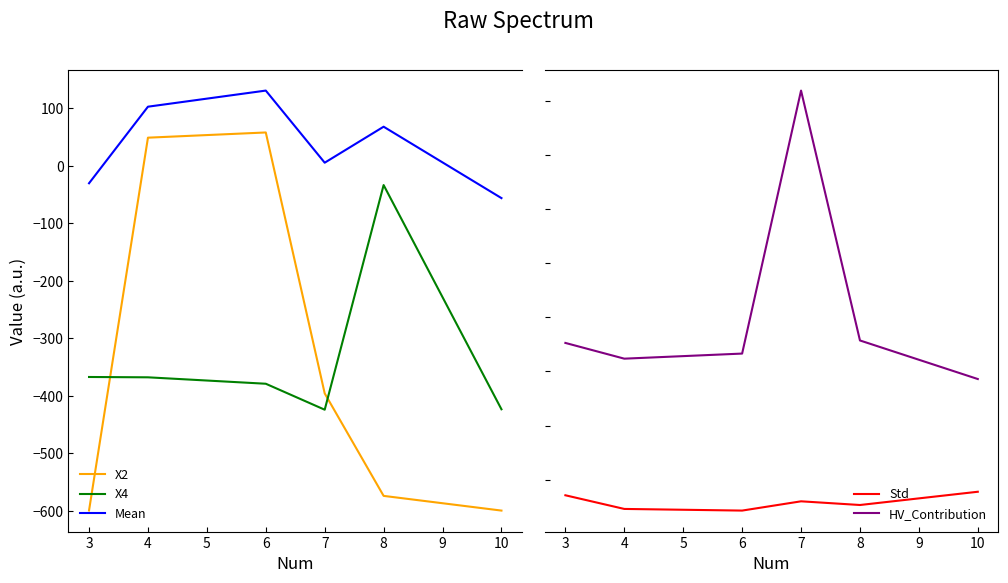

True or false: X4 has a value of -368.0 at 4.

True